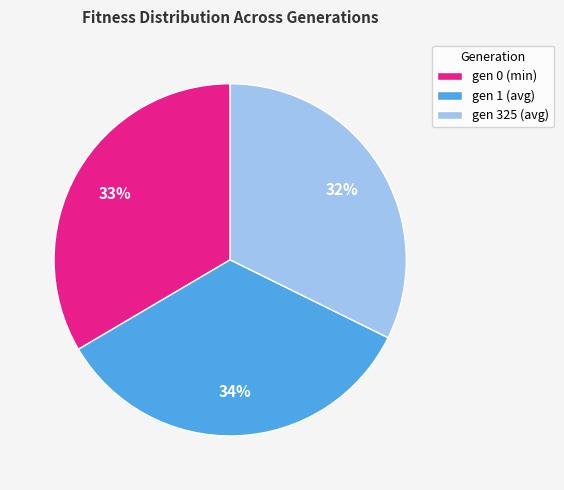

Is there any slice that represents more than half of the pie?

No